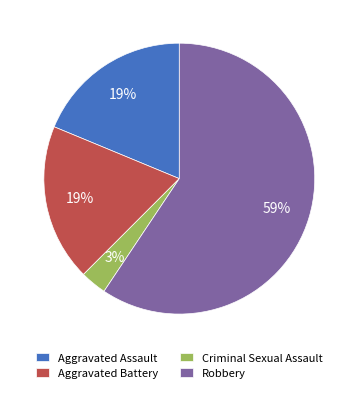

Between Robbery and Aggravated Battery, which is larger?

Robbery